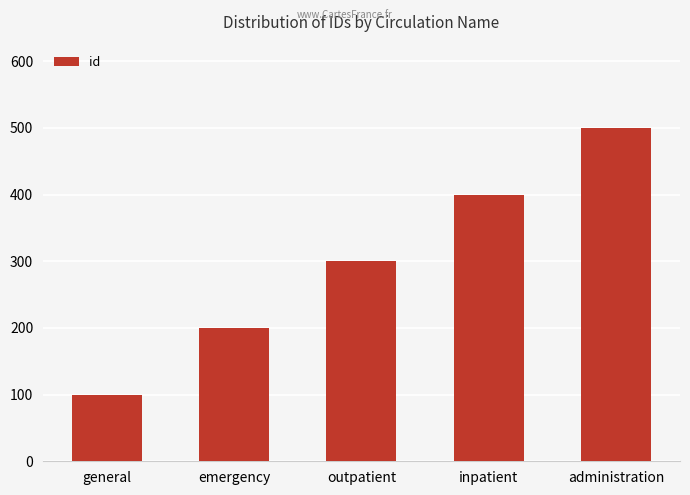

Rank the categories by value from lowest to highest.

general, emergency, outpatient, inpatient, administration